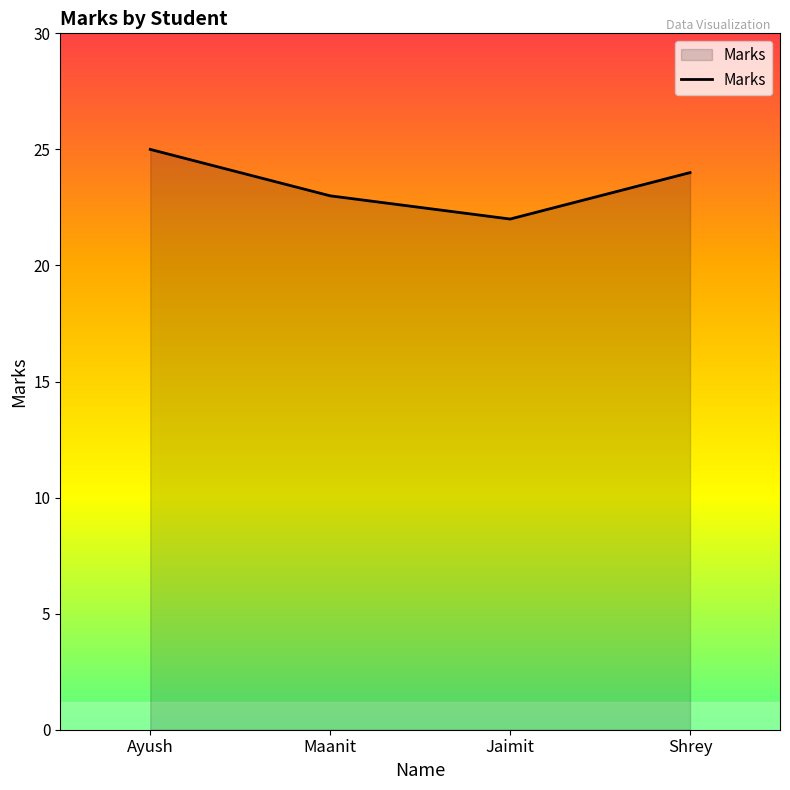

Which category has the highest value across all series?

Ayush